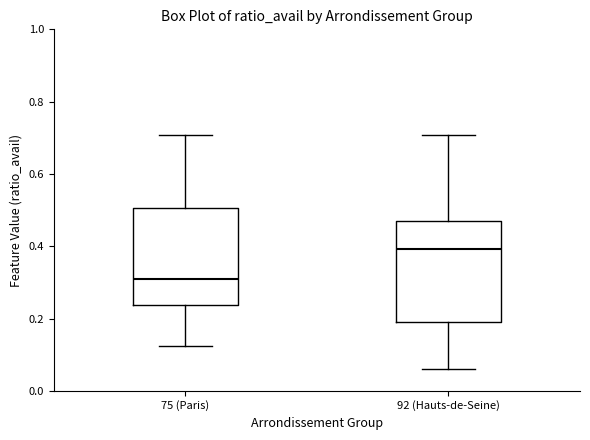

Reading left to right, transcribe this box plot: for each box, give where its median line is, the range the box spans, and where its two whiskers end, as read against the y-axis. The values are not printed on the chart, so give them approximately, as read against the axis.

75 (Paris): median 0.32, box 0.24 to 0.50, whiskers 0.12 to 0.70
92 (Hauts-de-Seine): median 0.40, box 0.20 to 0.46, whiskers 0.06 to 0.70